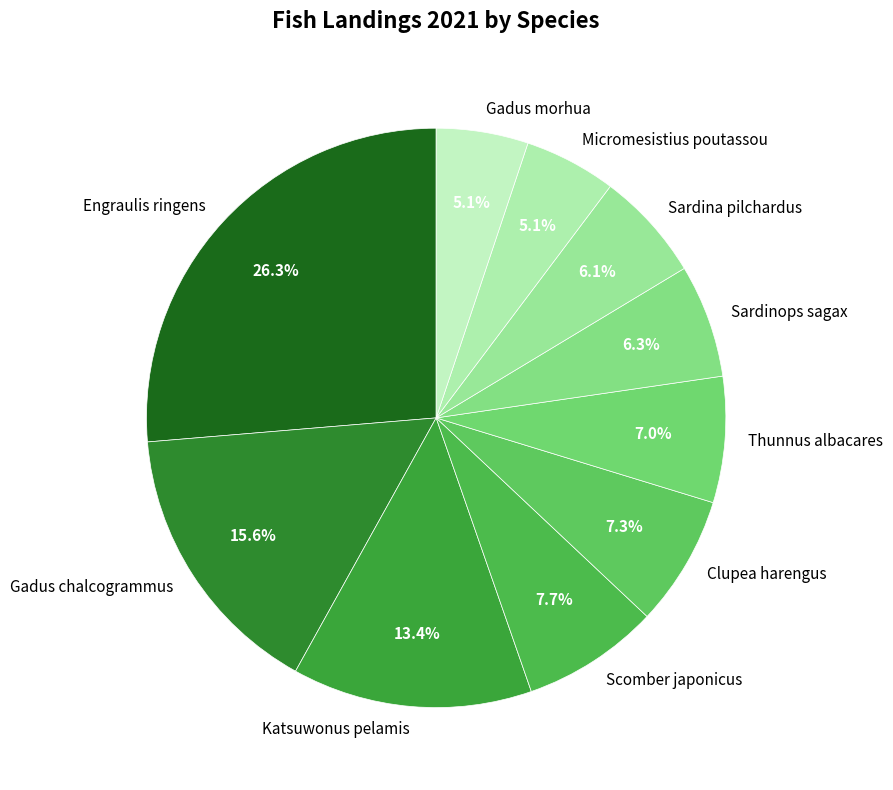

What is the largest slice in the pie chart?

Engraulis ringens